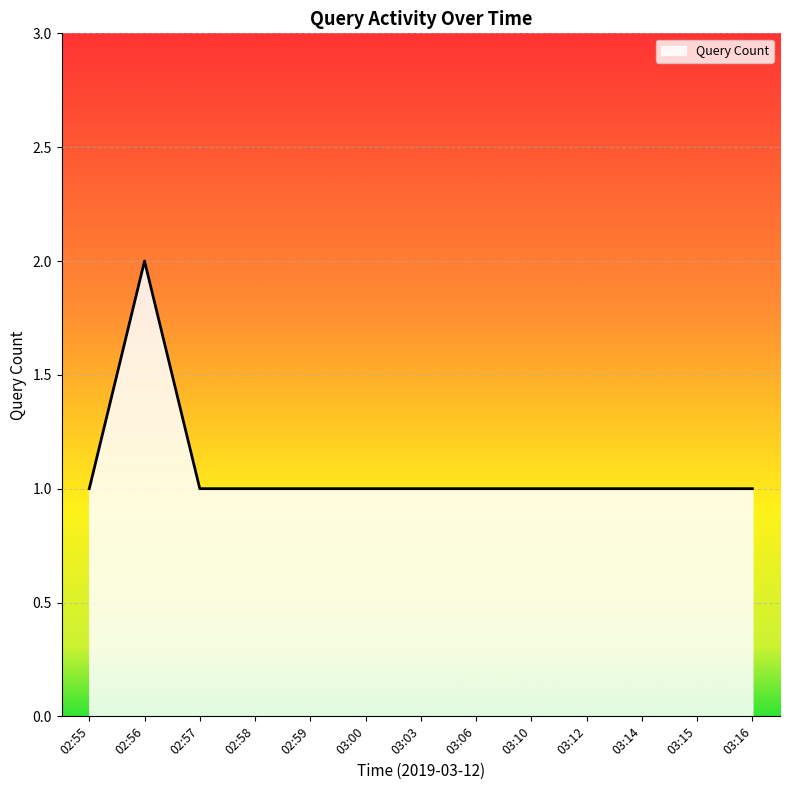

How many distinct data groups are displayed?

1